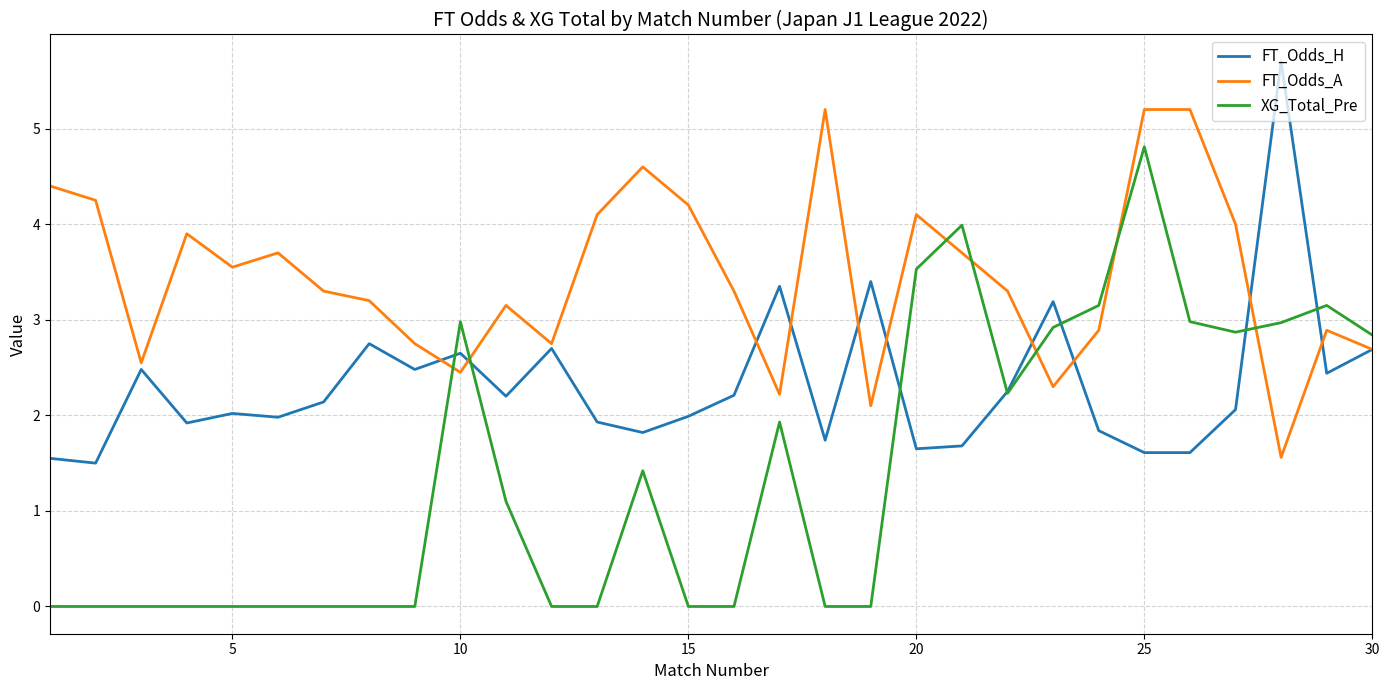

Which series has the largest range (max minus min)?

XG_Total_Pre